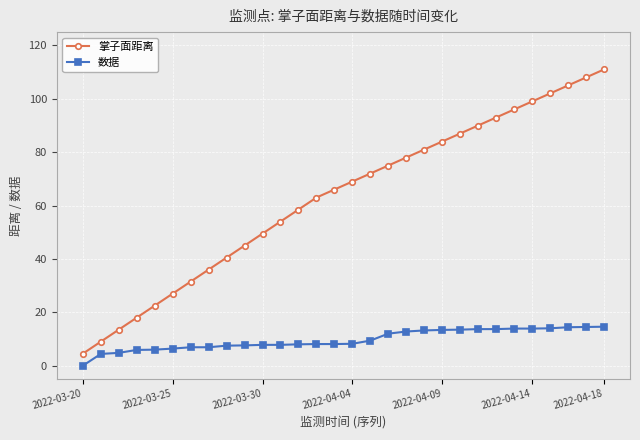

Which series has the largest total across all categories?

掌子面距离